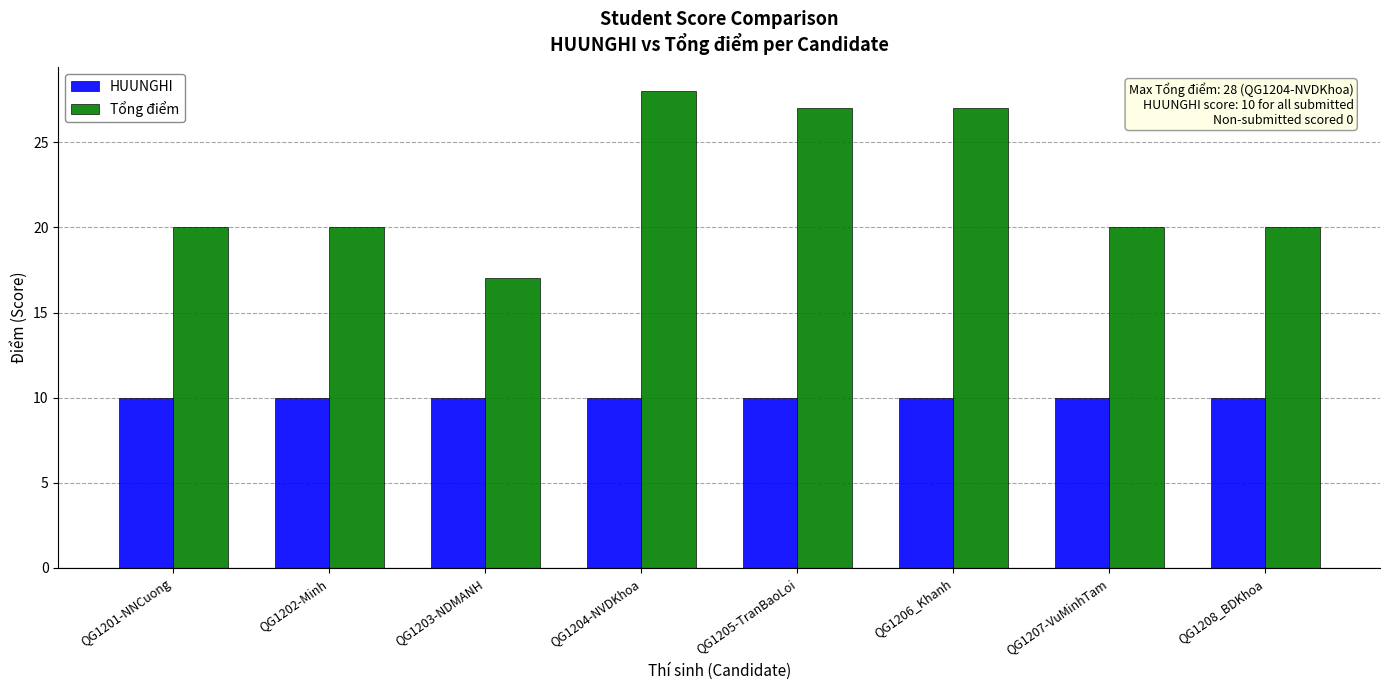

The value of HUUNGHI at QG1206_Khanh is 5. True or false?

False